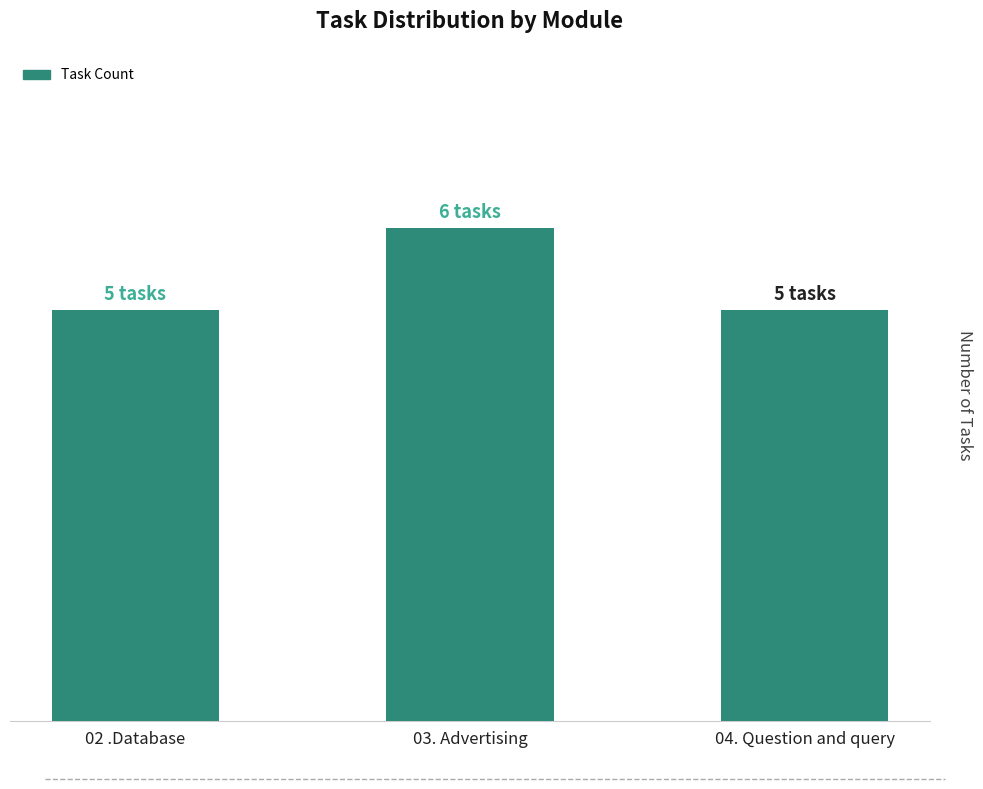

Does the chart contain any negative values?

No